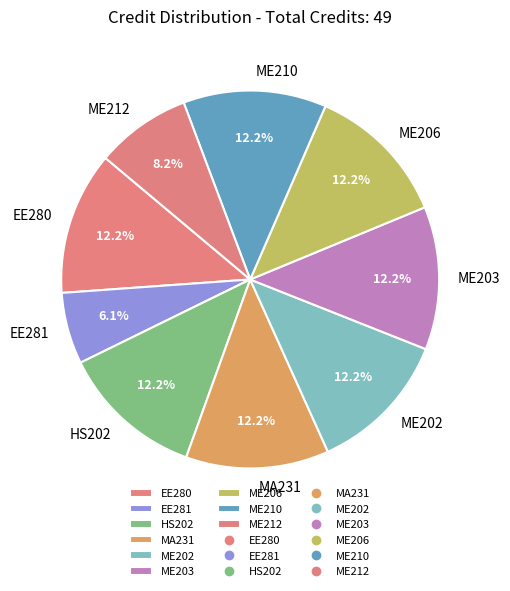

What percentage is NOT represented by ME202?

87.8%